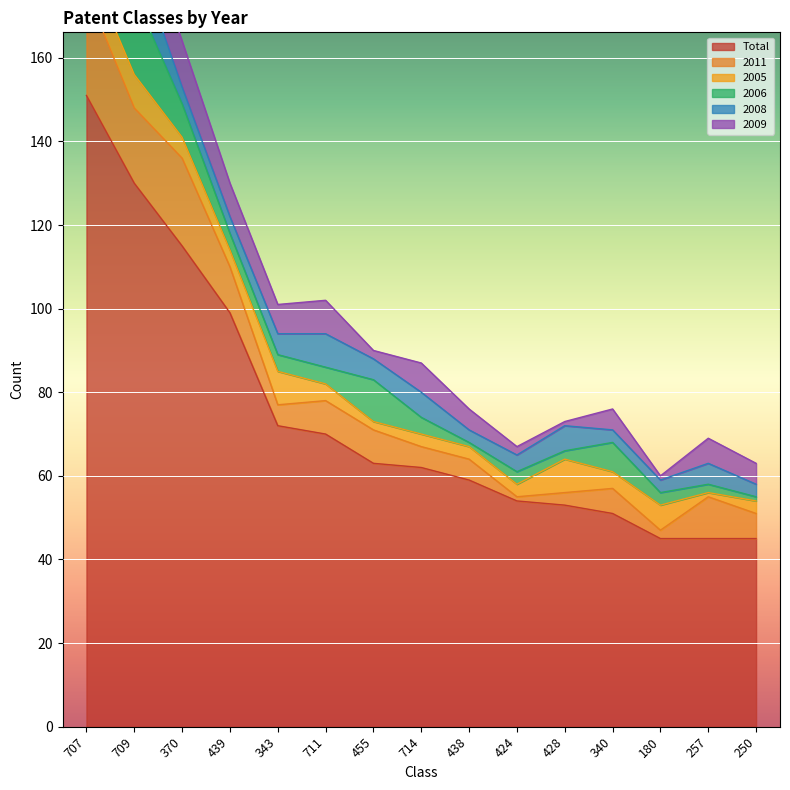

How many lines are shown in the chart?

6